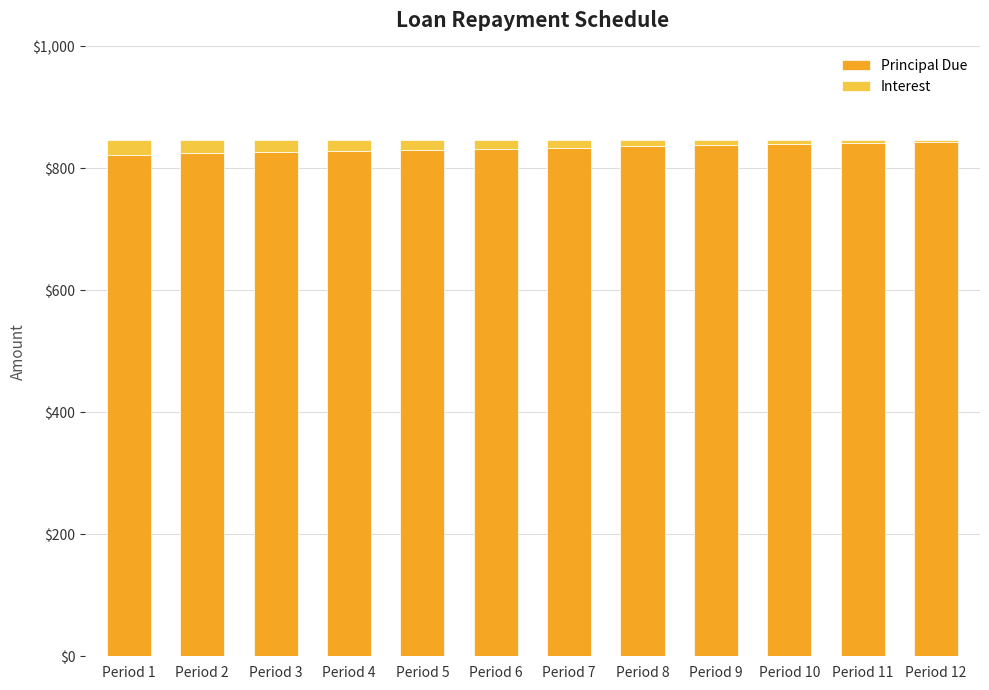

The value of Principal Due at Period 10 is 1170.7. True or false?

False